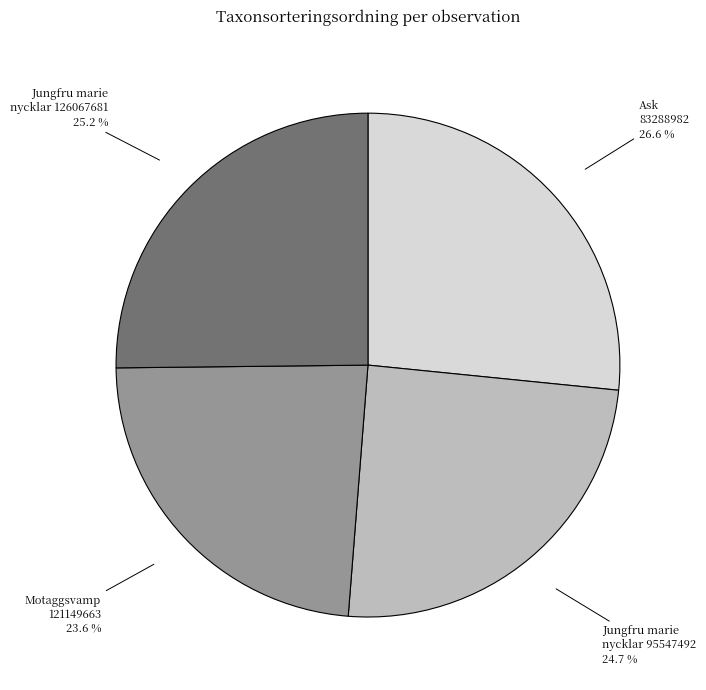

Is there a majority slice in this chart?

No